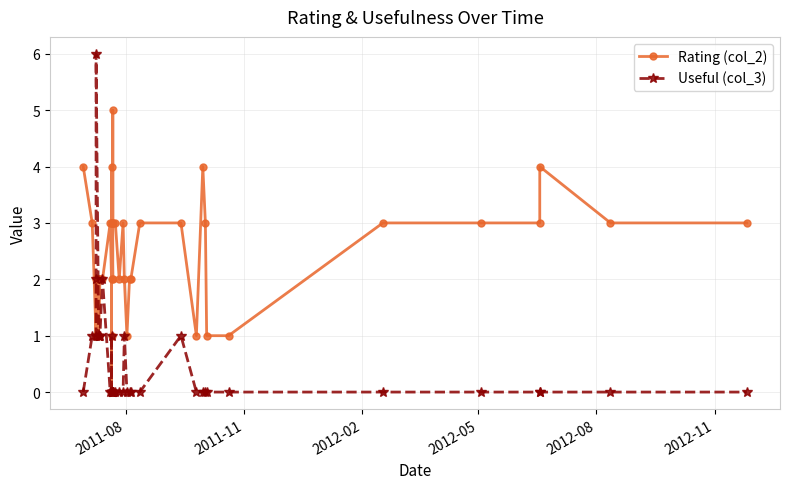

What is the value of the Rating (col_2) point at the 6th from the left?

2